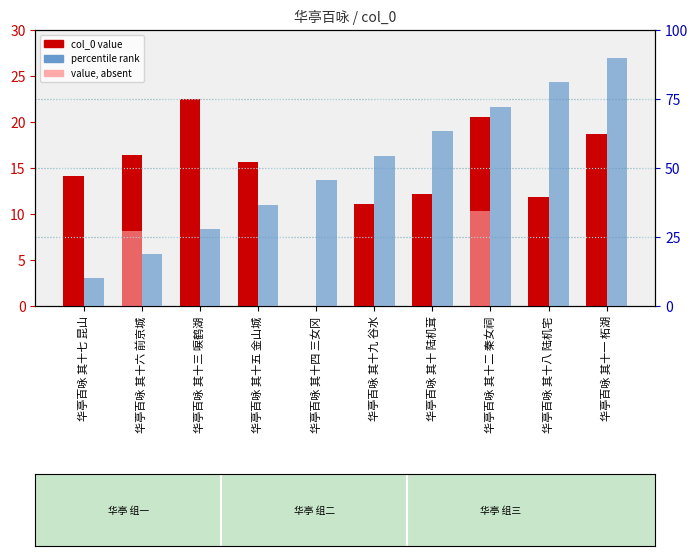

Is it true that col_0 equals 11.1 at 华亭百咏 其十九 谷水?

True